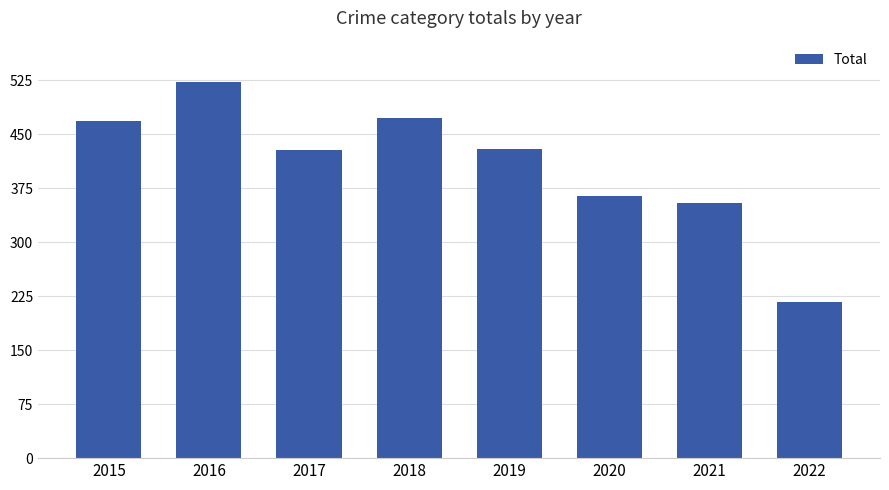

At which label is the value closest to 369?

2020